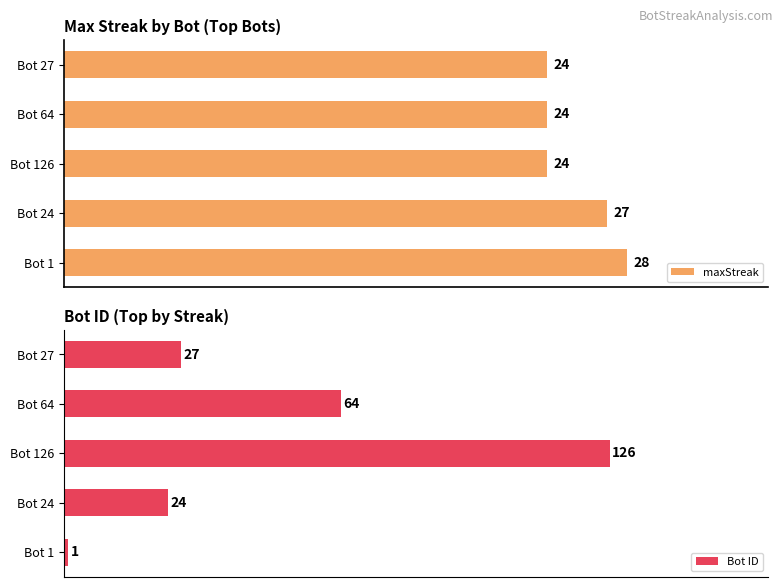

Which category has the lowest value in the Bot ID series?

Bot 1